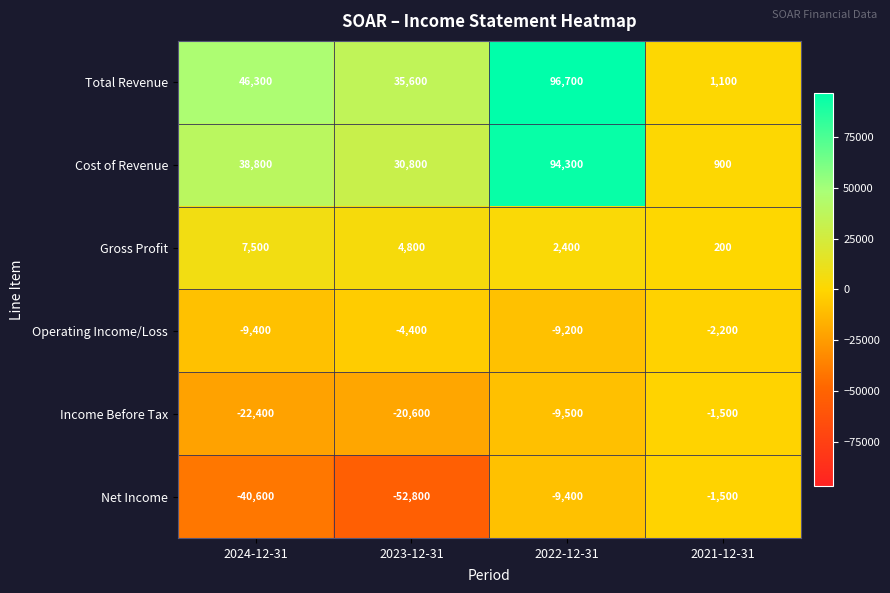

What is the difference between the highest and lowest values at 2023-12-31?

88400